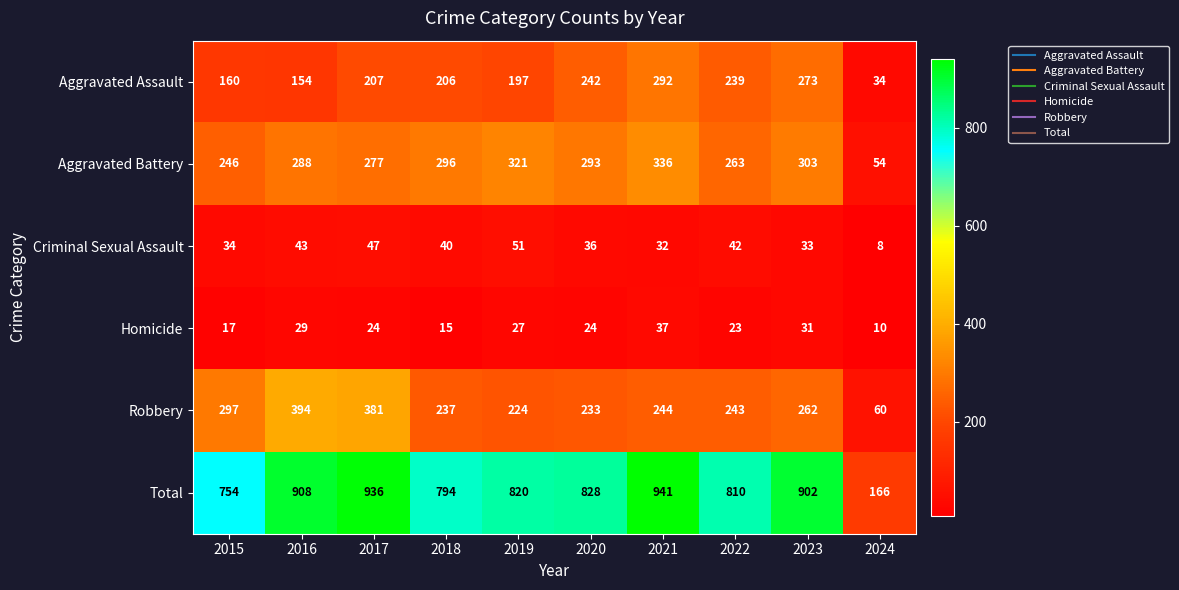

Rank the series by their maximum value, from highest to lowest.

Total, Robbery, Aggravated Battery, Aggravated Assault, Criminal Sexual Assault, Homicide